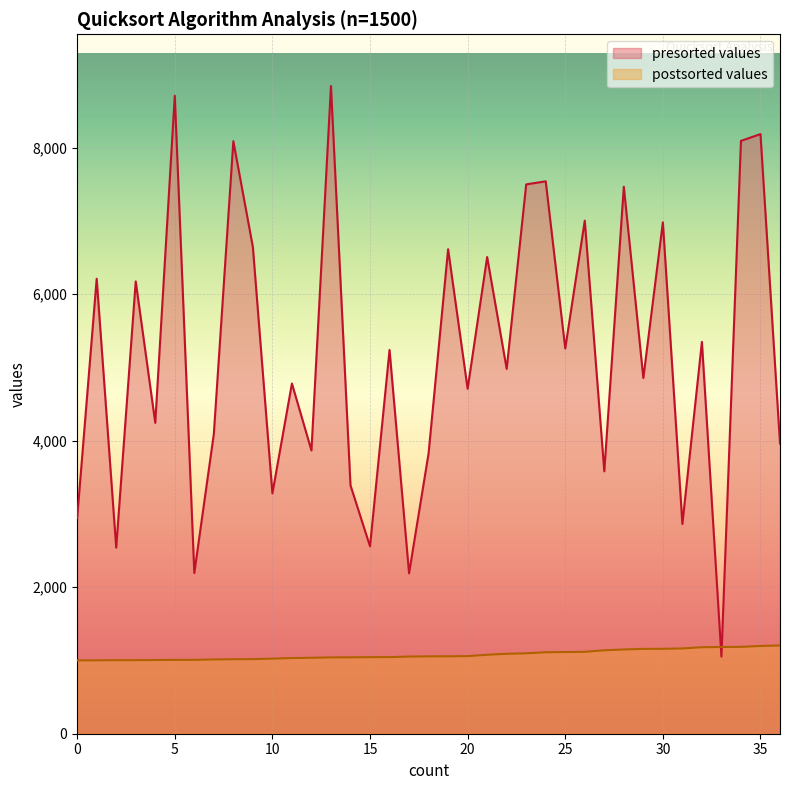

Which series changed the most between 2 and 31?

presorted values